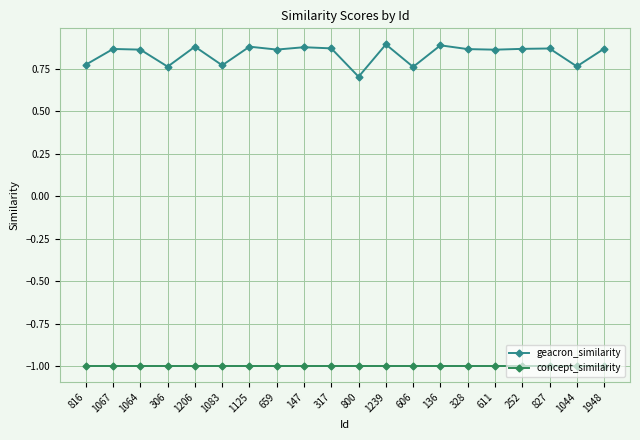

What is the total value across all series at 611?

-0.1